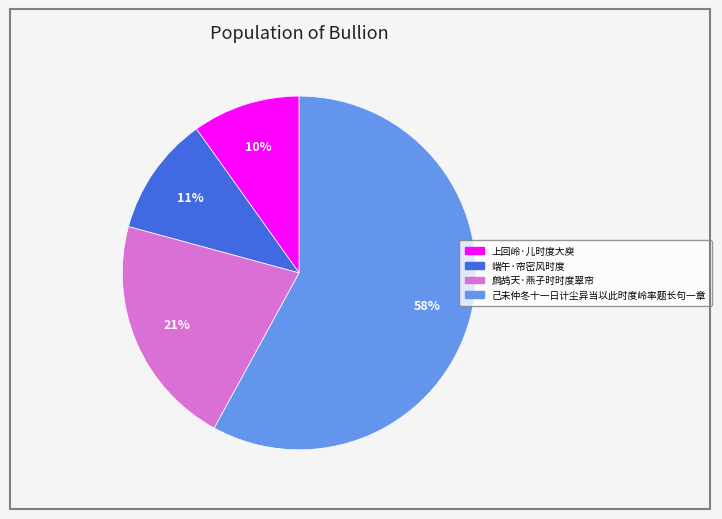

Do 上回岭·儿时度大庾 and 己未仲冬十一日计尘异当以此时度岭率题长句一章 together represent more than half of the pie?

Yes